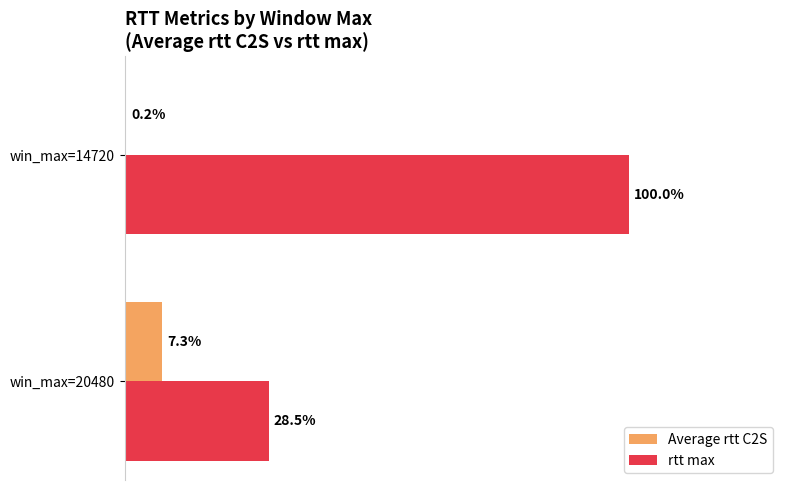

Where is rtt max nearest to the value 64?

win_max=20480